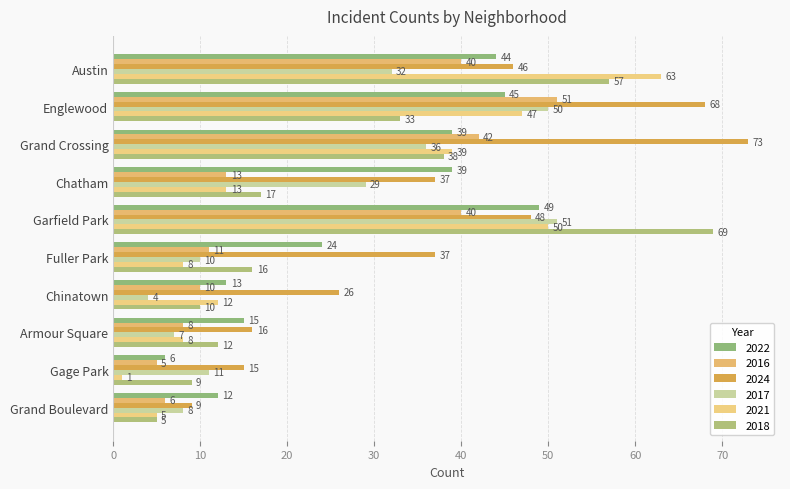

What is the difference between the 2018 values at Chatham and Garfield Park?

52